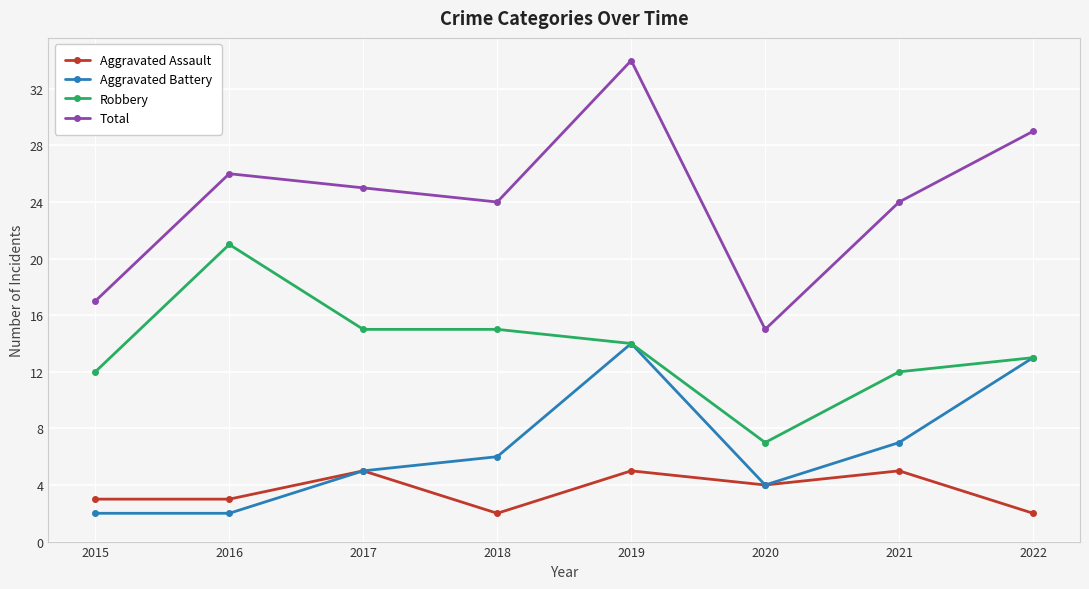

At which category is the sum across all series the highest?

2019